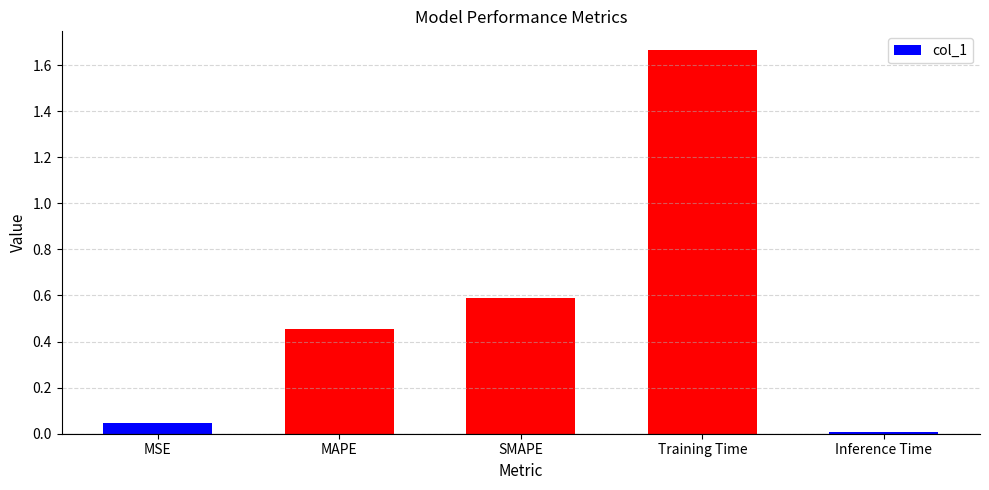

List the labels in order of value, smallest first.

Inference Time, MSE, MAPE, SMAPE, Training Time